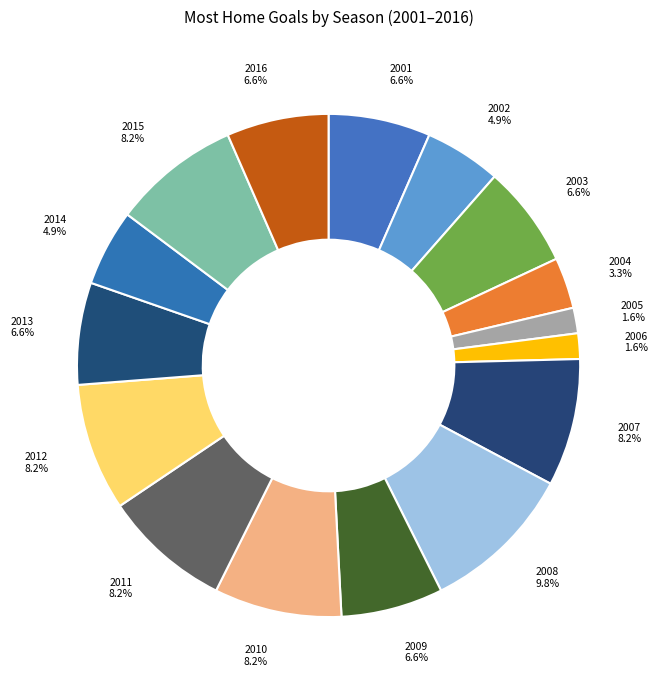

Is there a majority slice in this chart?

No